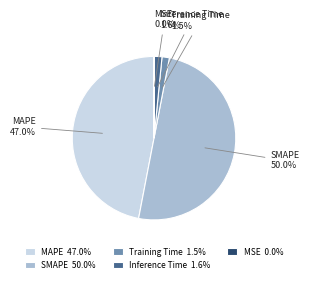

What is the largest slice in the pie chart?

SMAPE